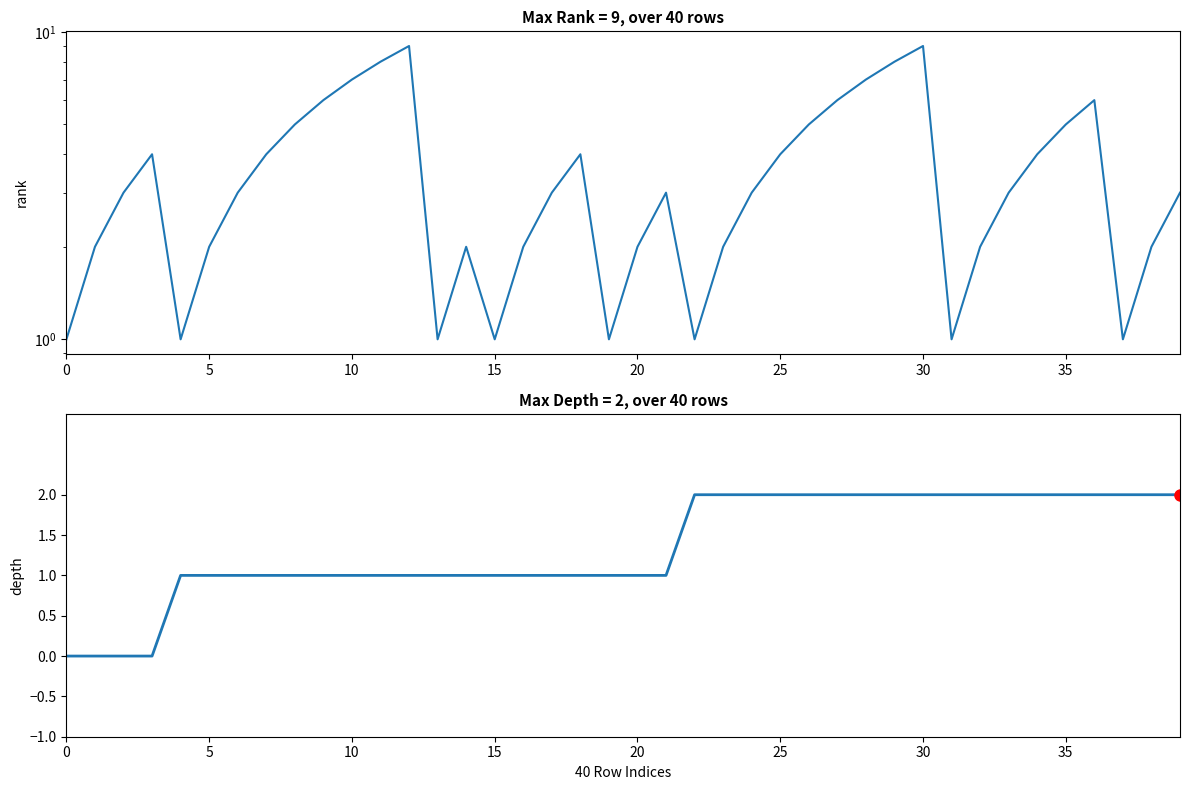

Which series has the largest total across all categories?

rank